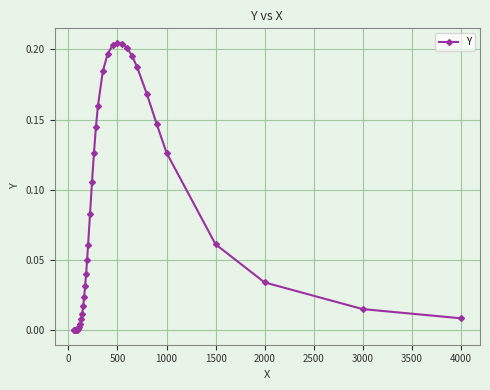

What is the sum of all values?

3.0